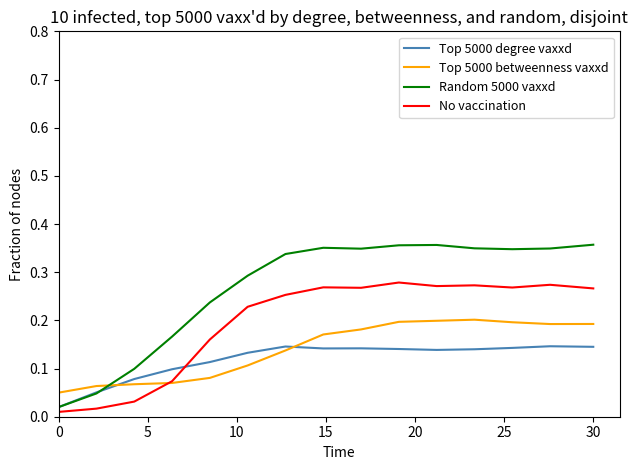

Which series has the largest total across all categories?

Random 5000 vaxxd